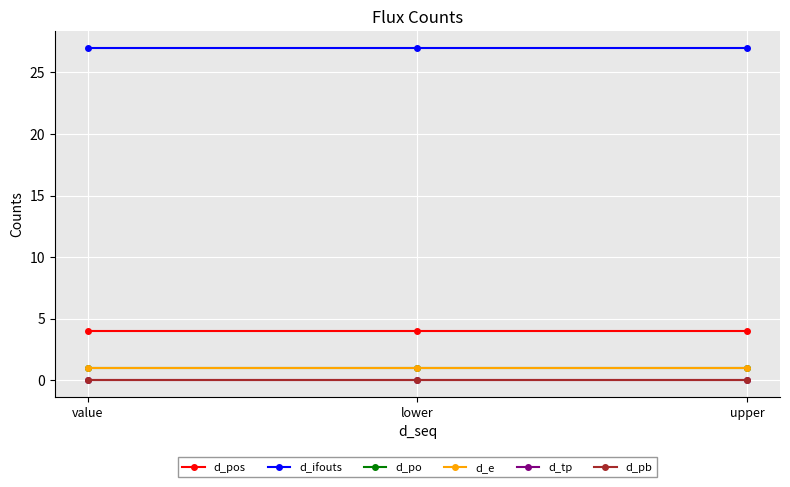

Does the chart display data point markers on the line(s)?

Yes